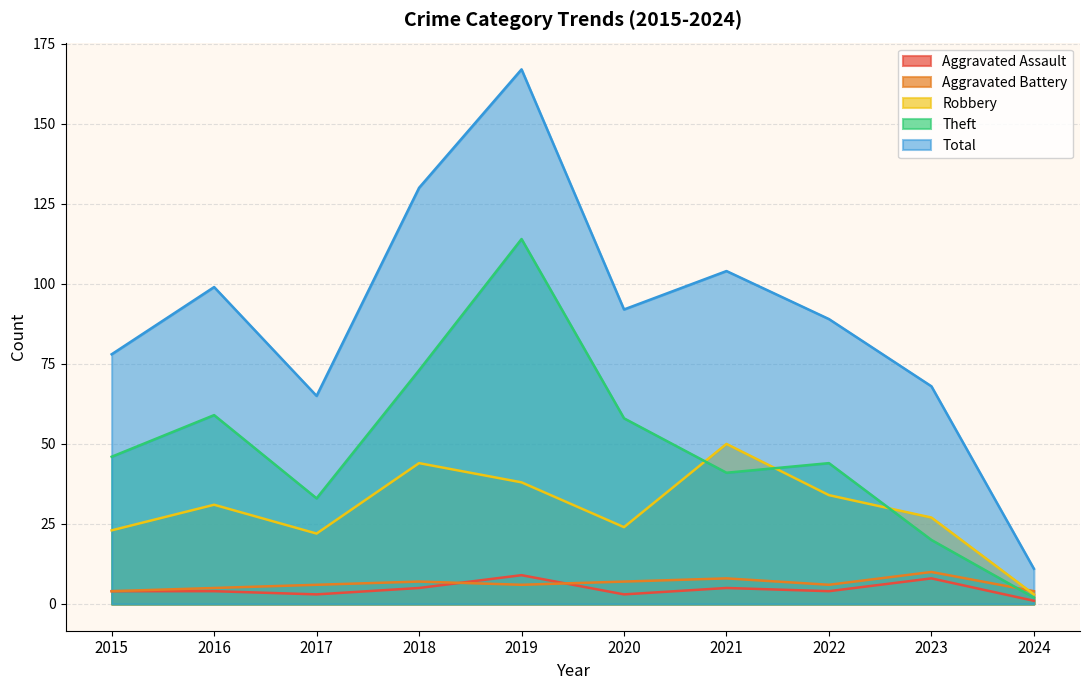

What is the maximum value shown in the chart?

167